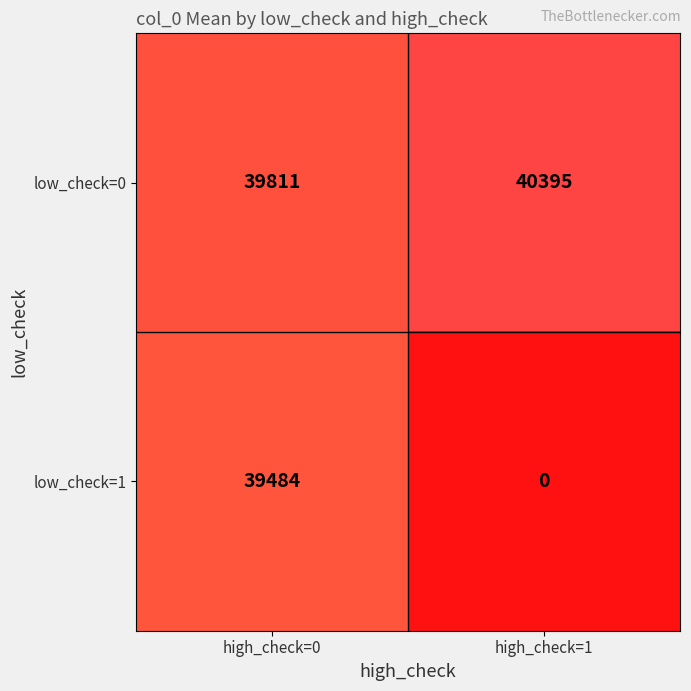

Which series has the largest range (max minus min)?

low_check=1